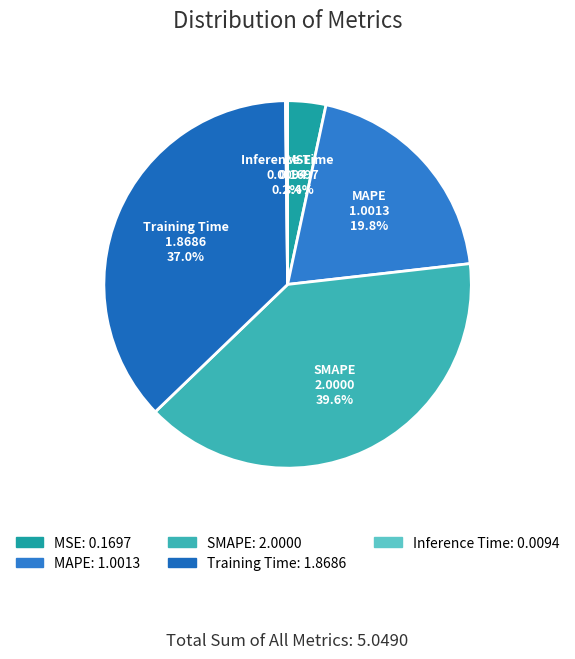

Does Training Time represent more than half of the total?

No